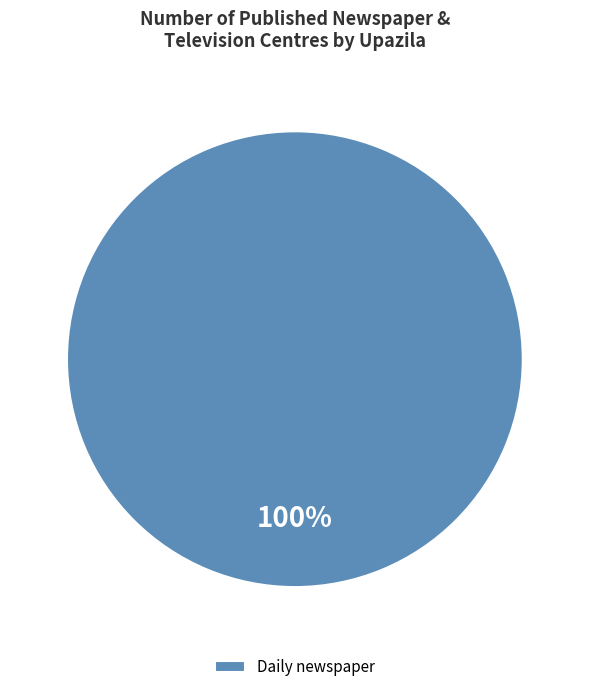

To the nearest percent, what percentage of the pie is Daily newspaper?

100%